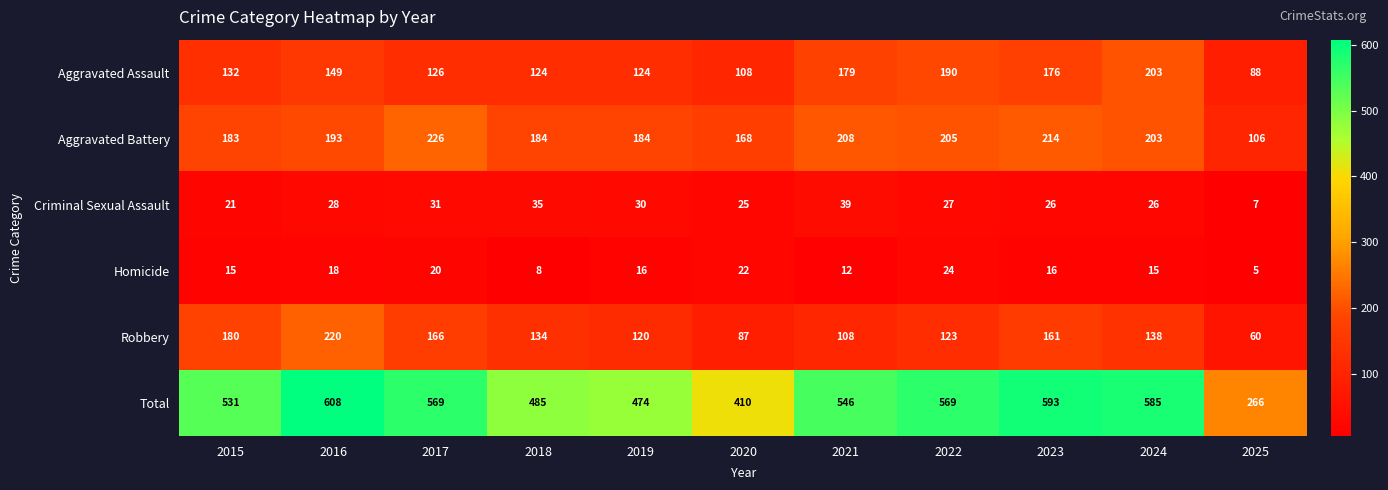

List the series in order of their peak value, lowest first.

Homicide, Criminal Sexual Assault, Aggravated Assault, Robbery, Aggravated Battery, Total